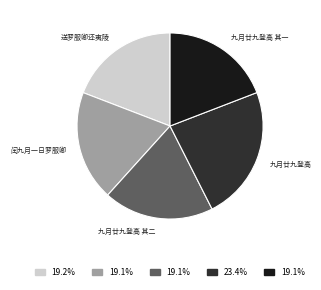

Is there any slice that represents more than half of the pie?

No